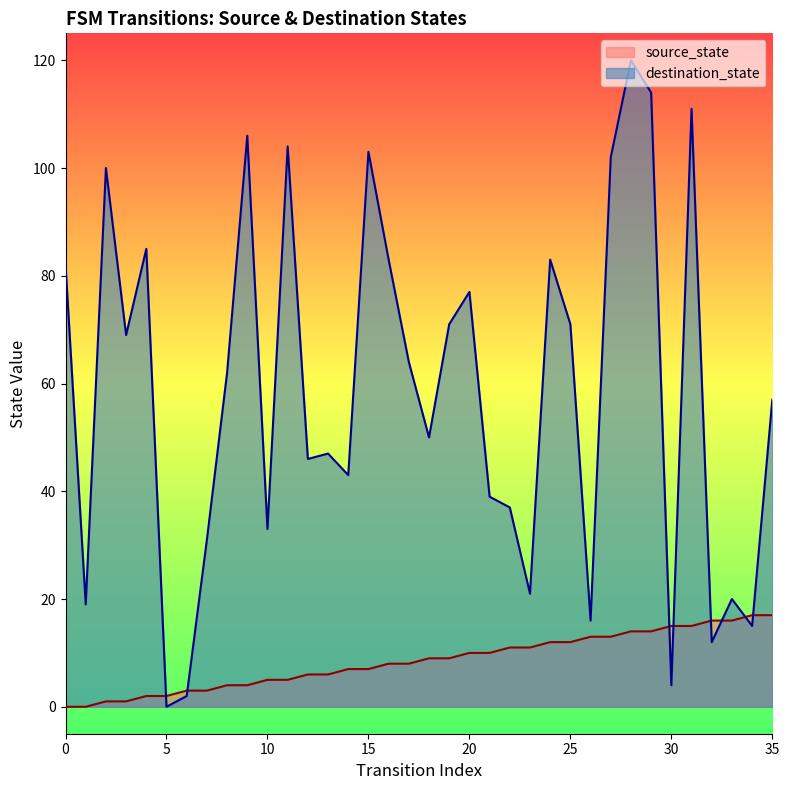

Does the chart display data point markers on the line(s)?

No